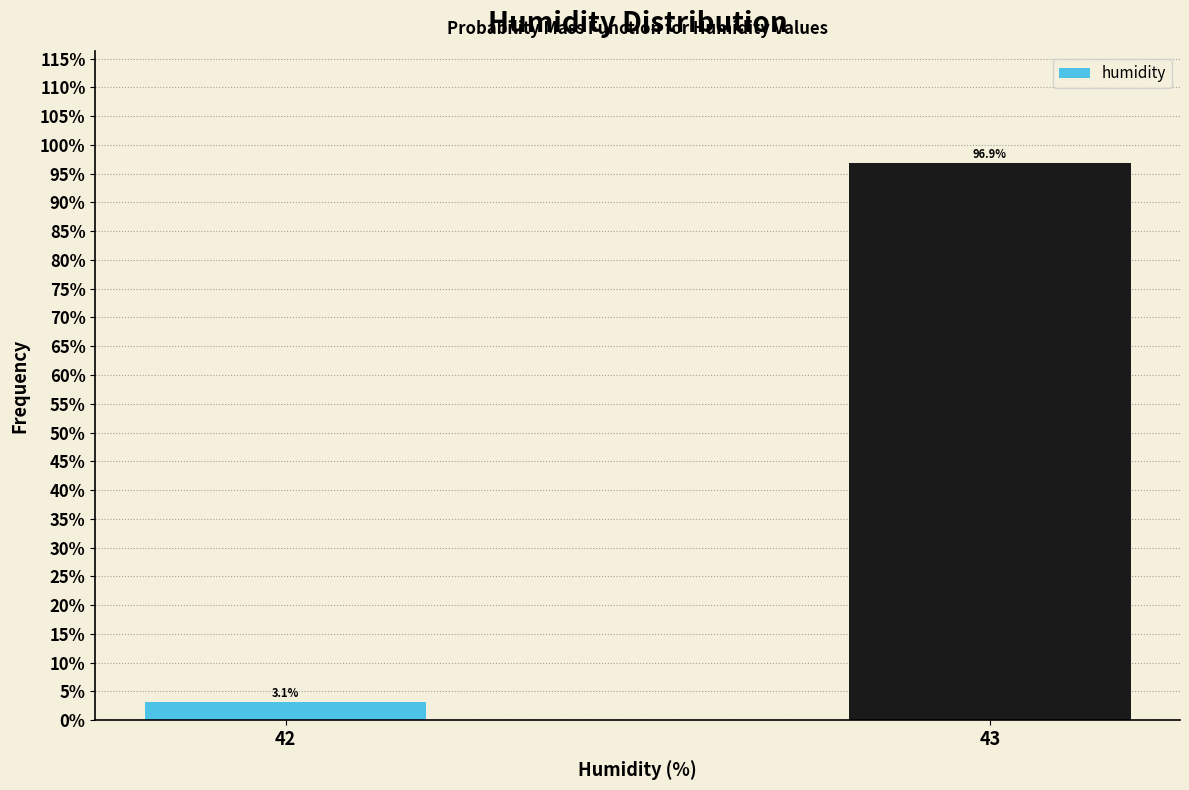

Reading right to left, transcribe all the data shown in this chart.

96.9	3.1